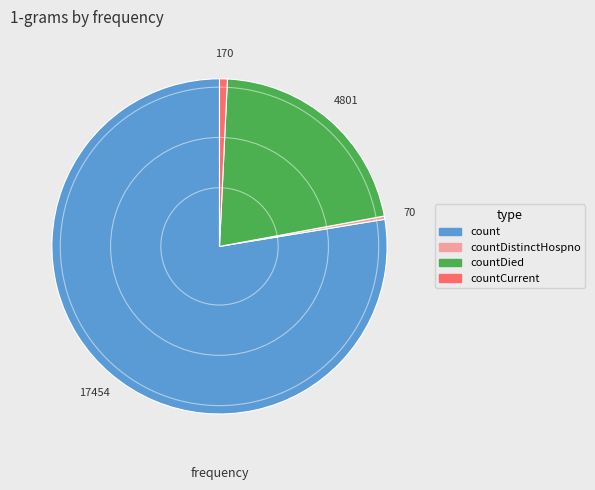

Does any single category account for the majority?

Yes